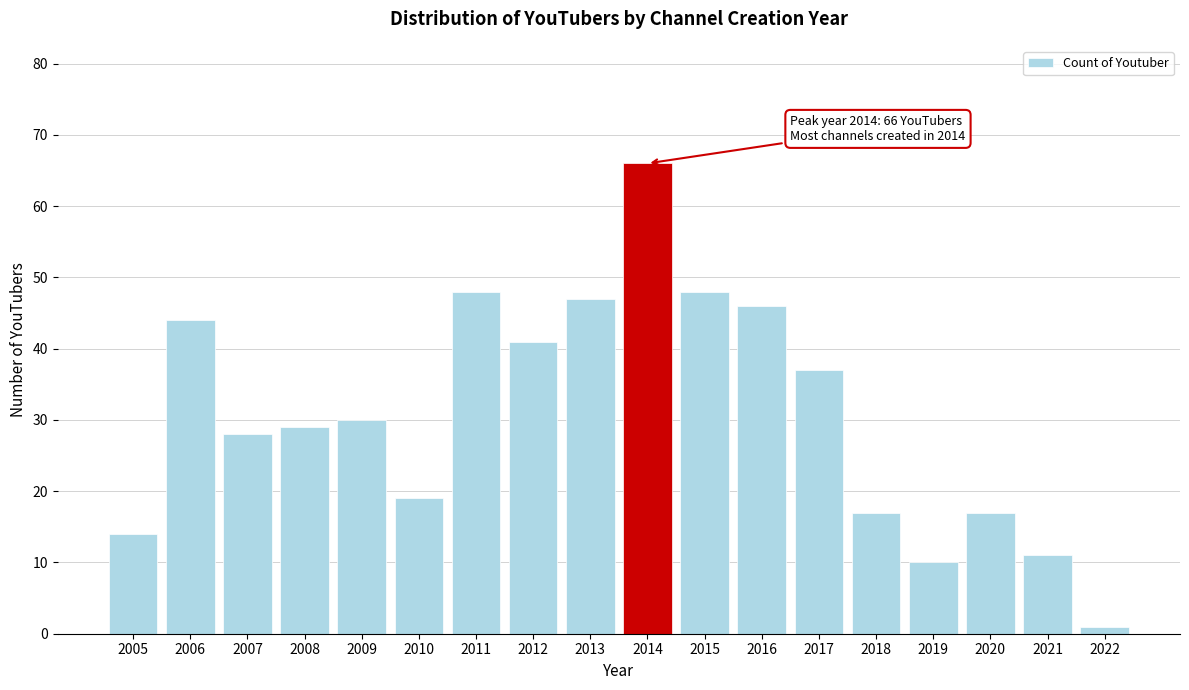

Reading right to left, list all the values displayed in this chart.

2022=1	2021=11	2020=17	2019=10	2018=17	2017=37	2016=46	2015=48	2014=66	2013=47	2012=41	2011=48	2010=19	2009=30	2008=29	2007=28	2006=44	2005=14